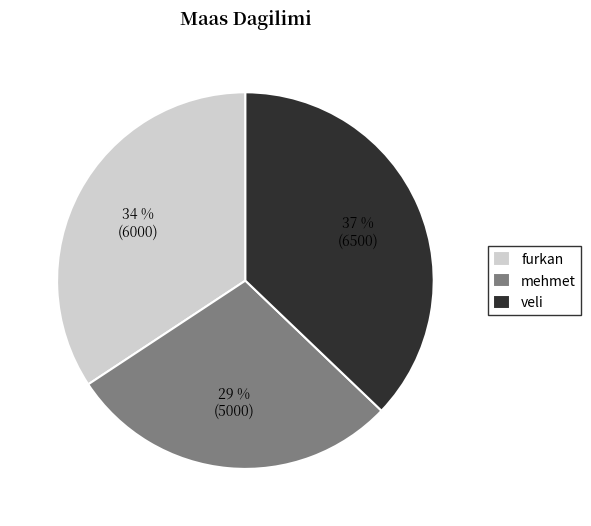

Do mehmet and furkan together represent more than half of the pie?

Yes